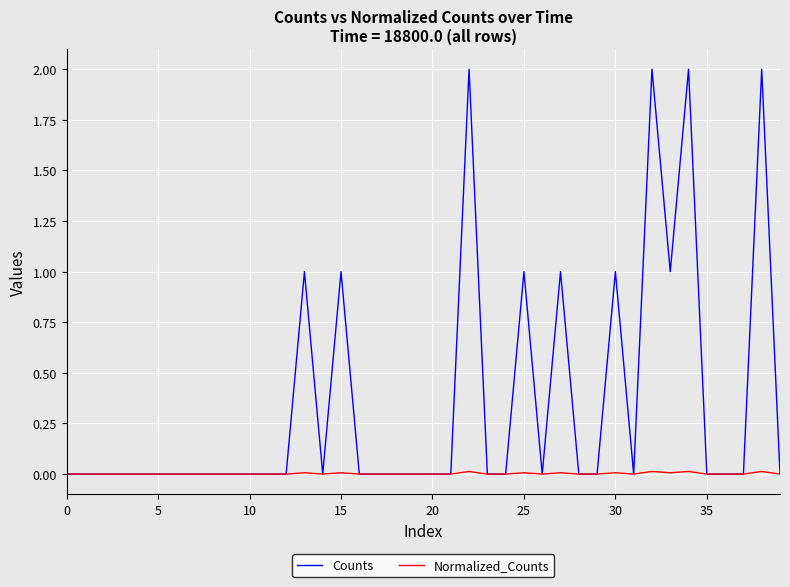

How many lines are shown in the chart?

2